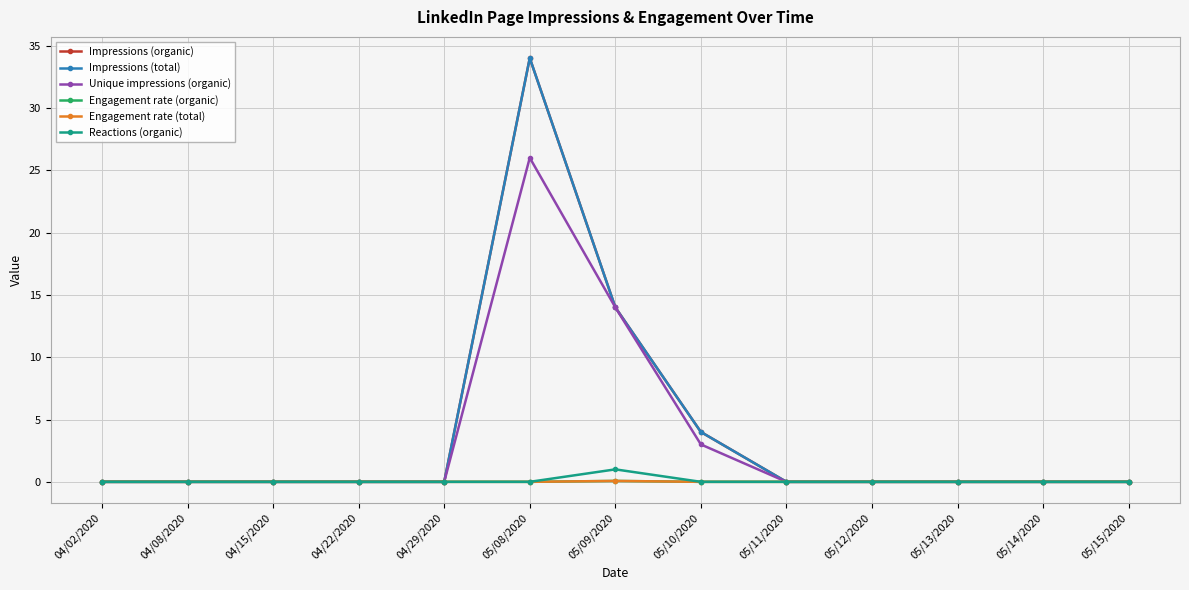

True or false: Engagement rate (organic) and Impressions (organic) cross at least once.

False